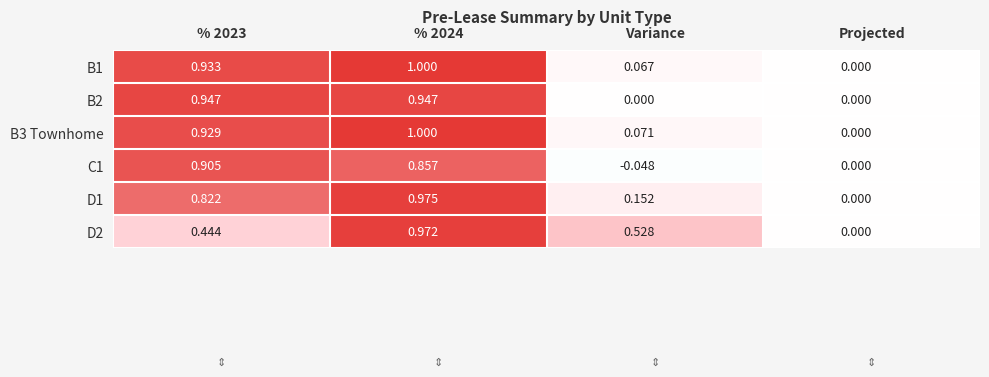

Which label corresponds to the smallest value in the chart?

Variance